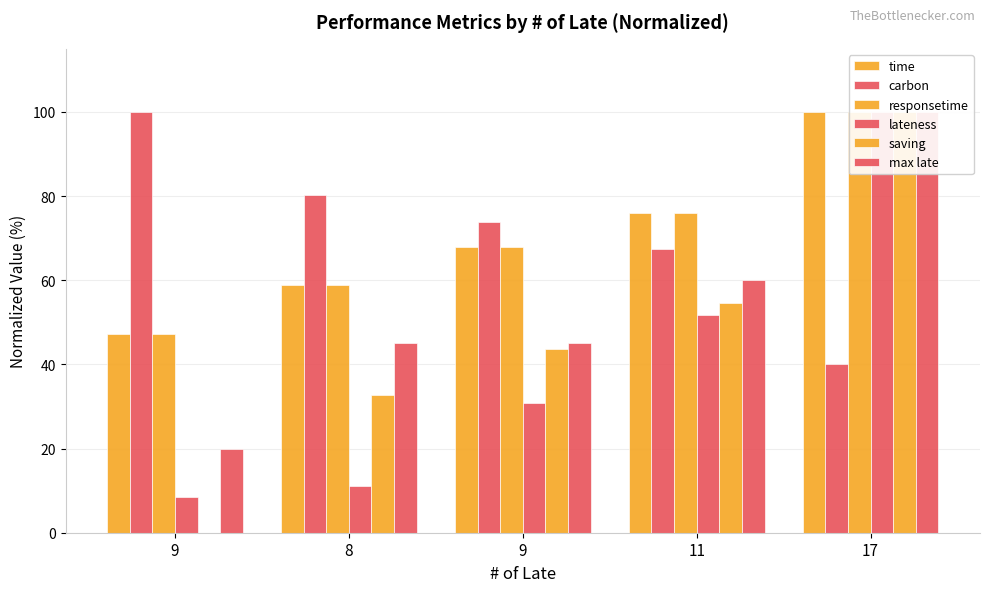

Between 9 and 11, which series saw the biggest shift?

saving